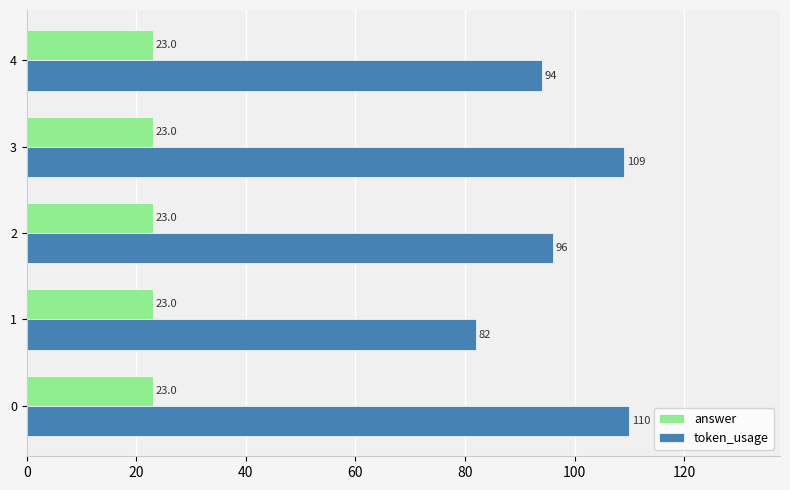

At how many categories does at least one series exceed 62?

5